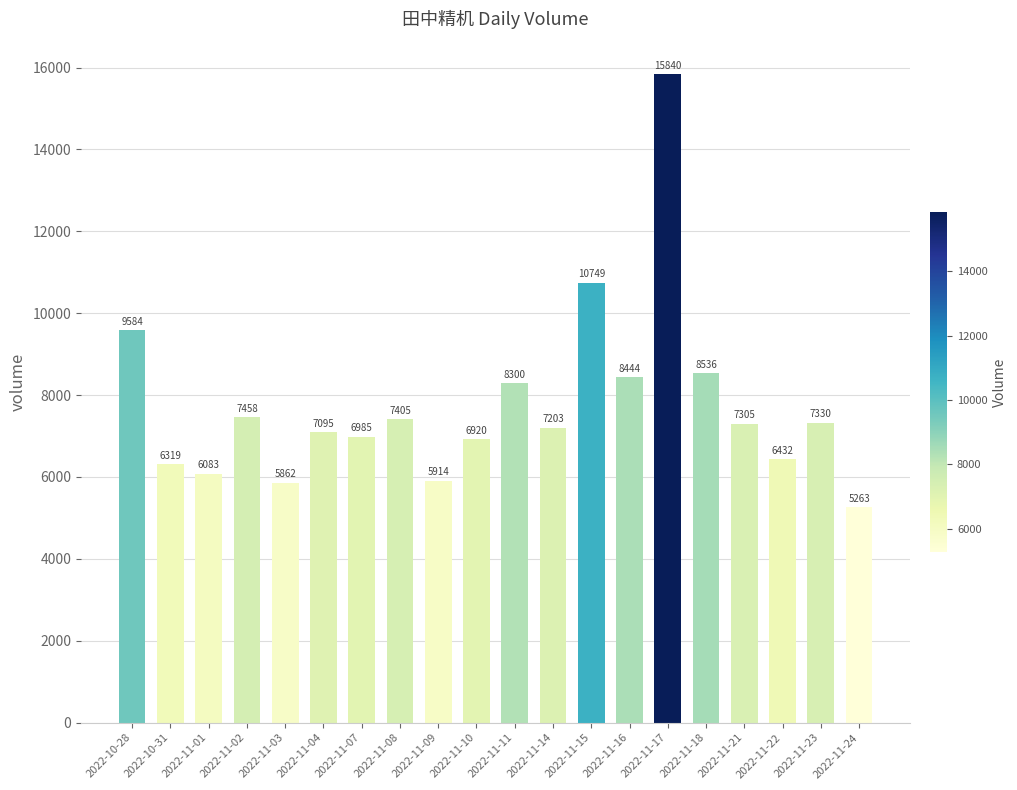

At which label is the value closest to 10551?

2022-11-15